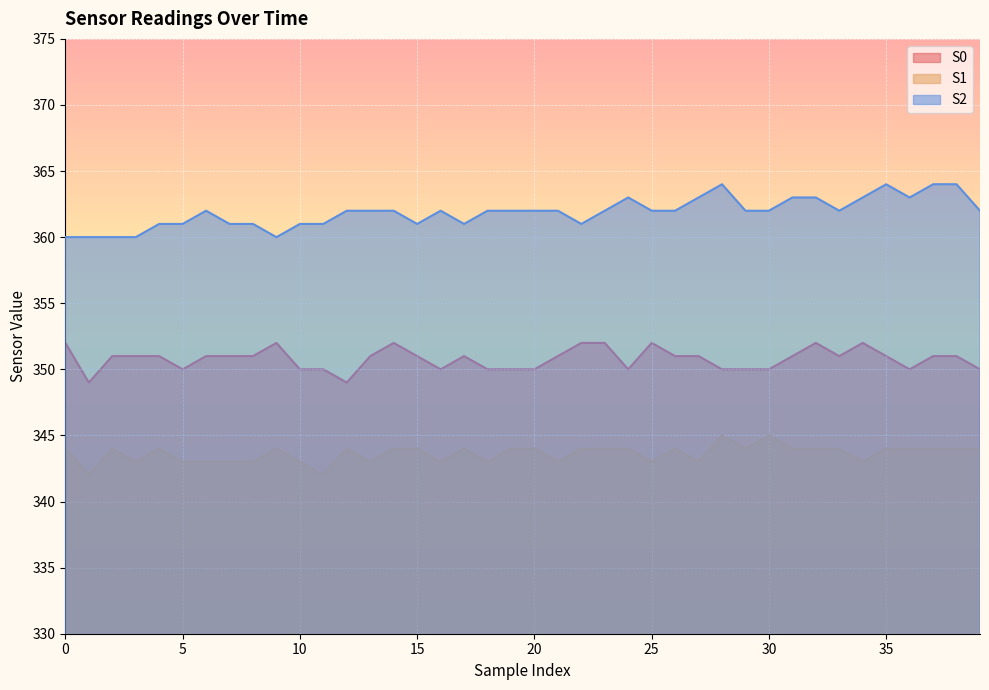

Where does the S1 series first go above 344?

28